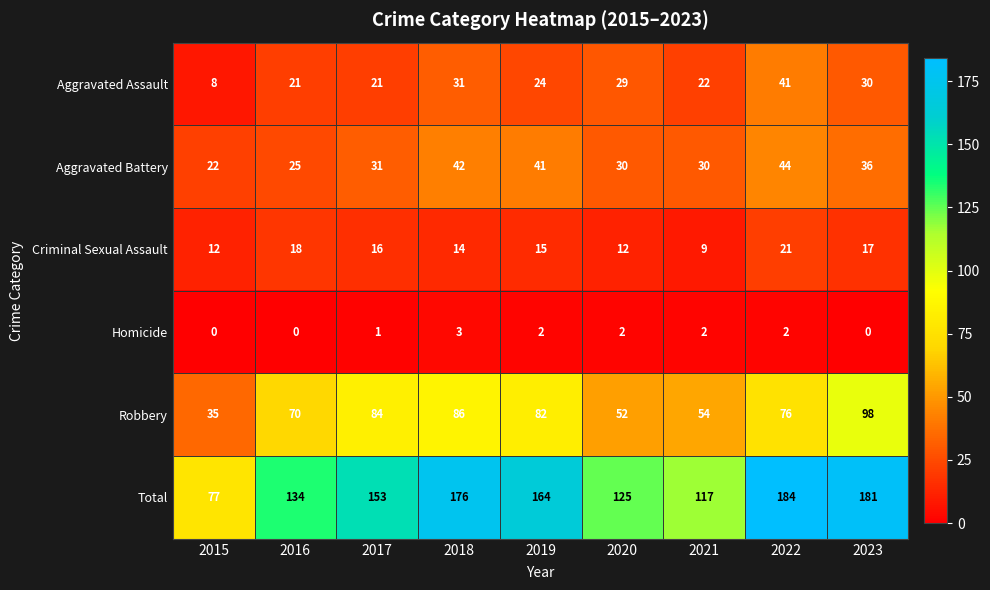

How many series are shown in this chart?

6